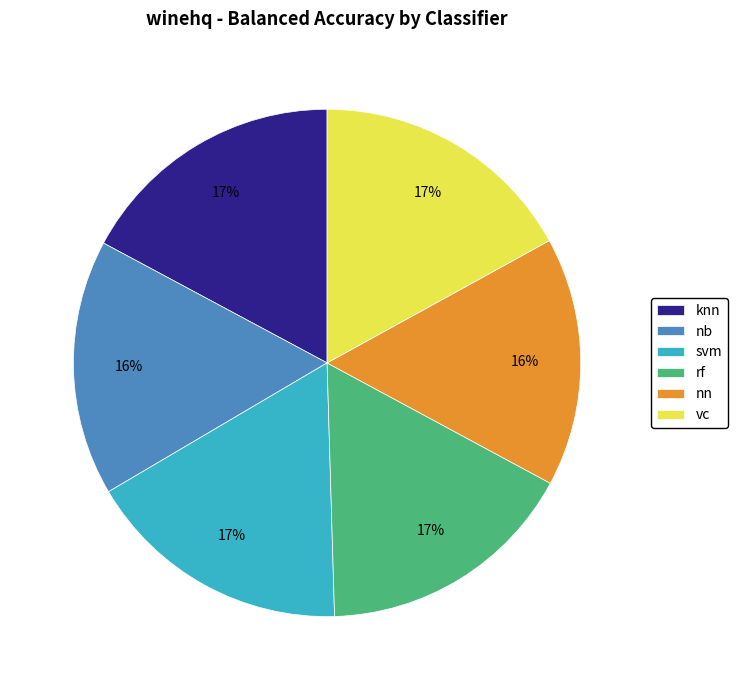

Combined, do nb and knn account for over 50%?

No